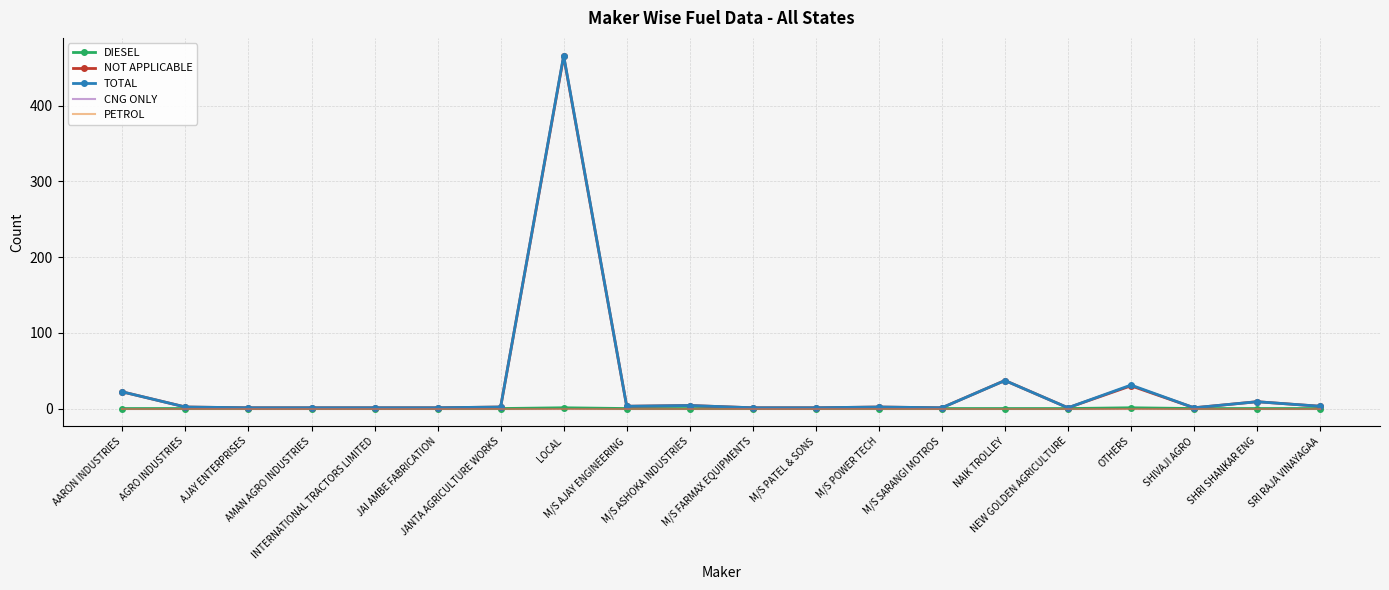

True or false: NOT APPLICABLE and PETROL intersect in this chart.

False